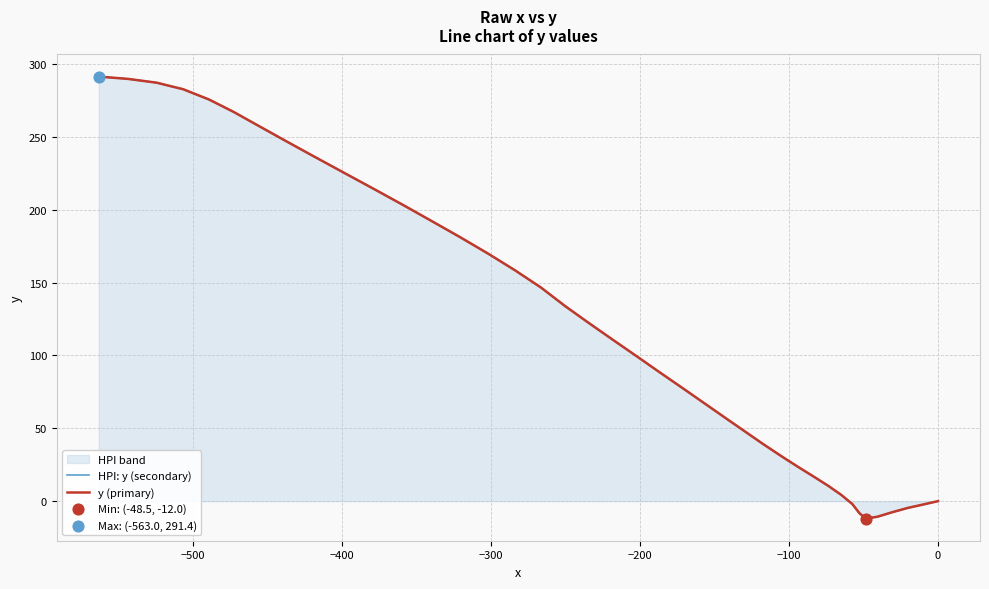

What are all the series names shown in the legend?

HPI: y (secondary), y (primary)